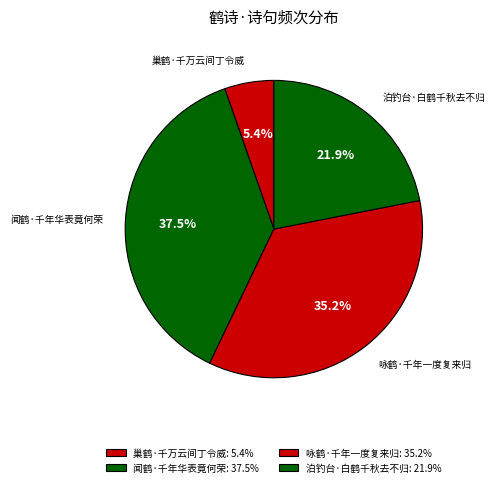

How many segments does this pie chart have?

4